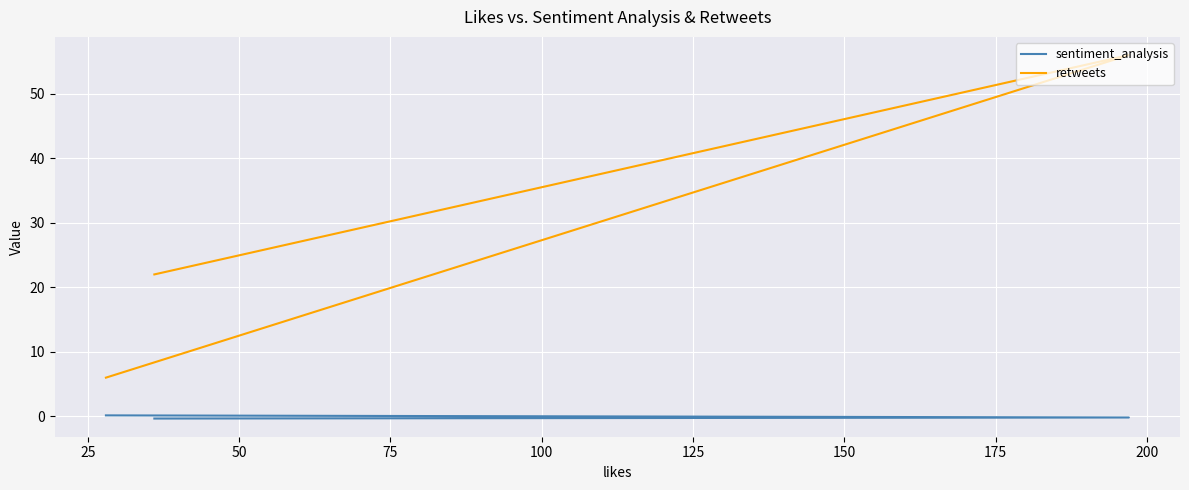

Is it true that sentiment_analysis equals -0.2 at 25?

False